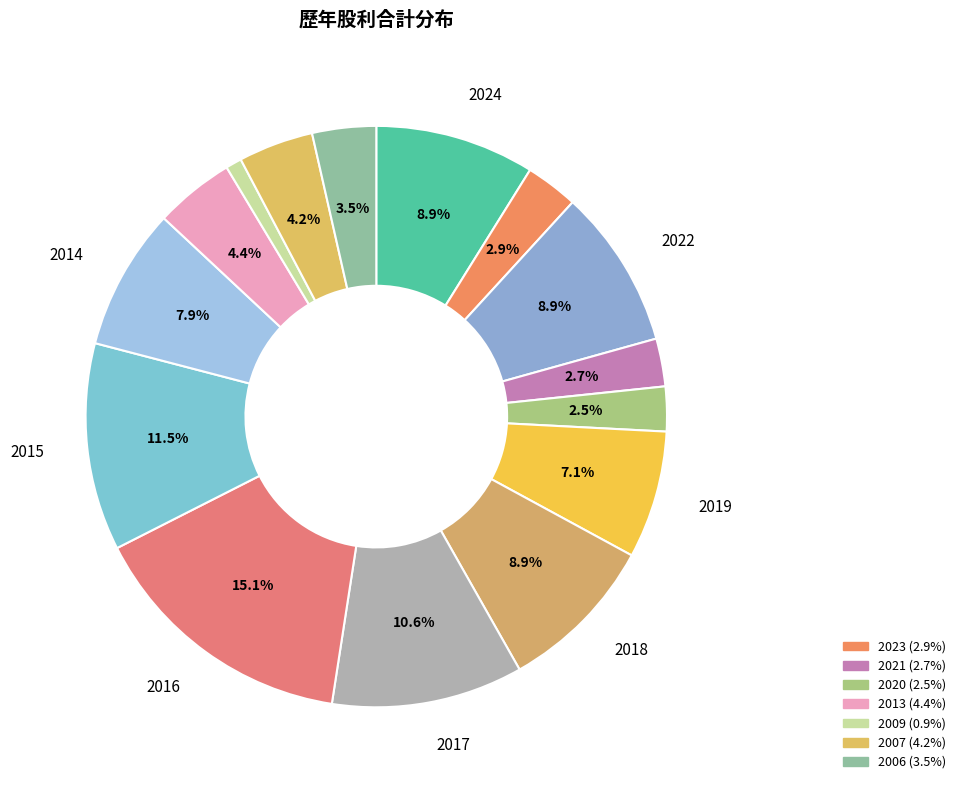

Count the number of slices in the pie.

15